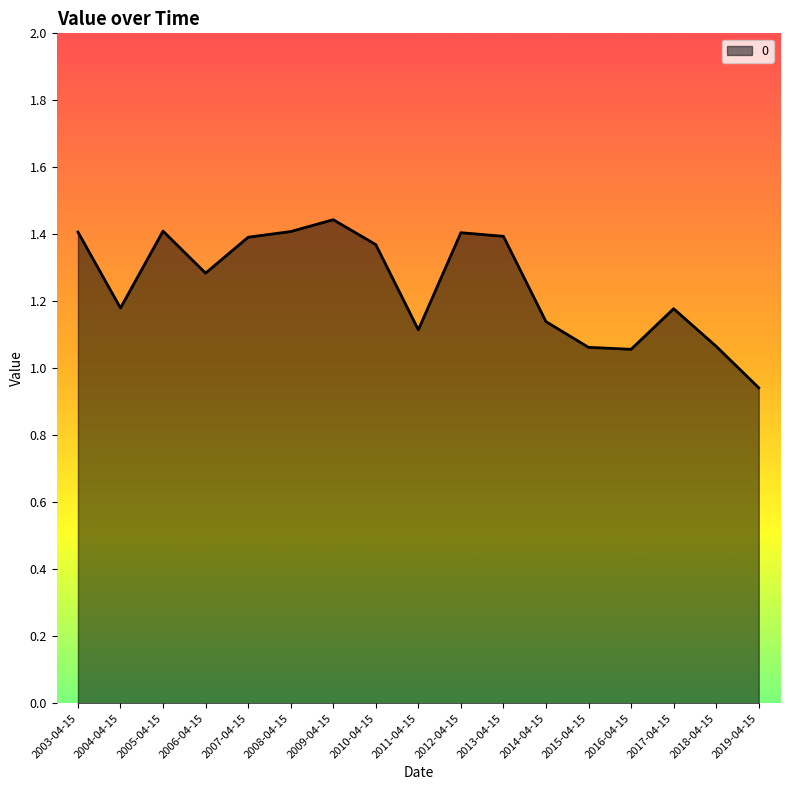

The chart shows a value of 0.4 at 2004-04-15. True or false?

False